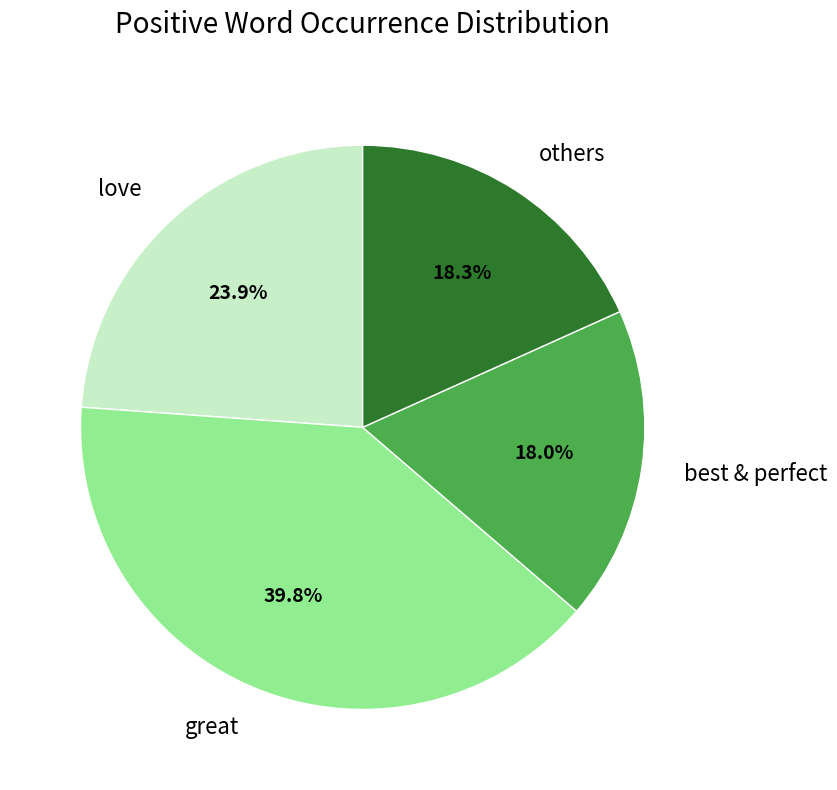

Which has a higher value, best & perfect or love?

love